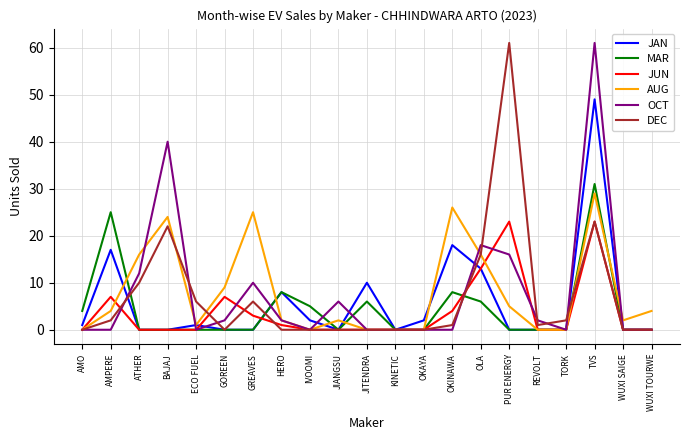

At which category is the sum across all series the highest?

TVS